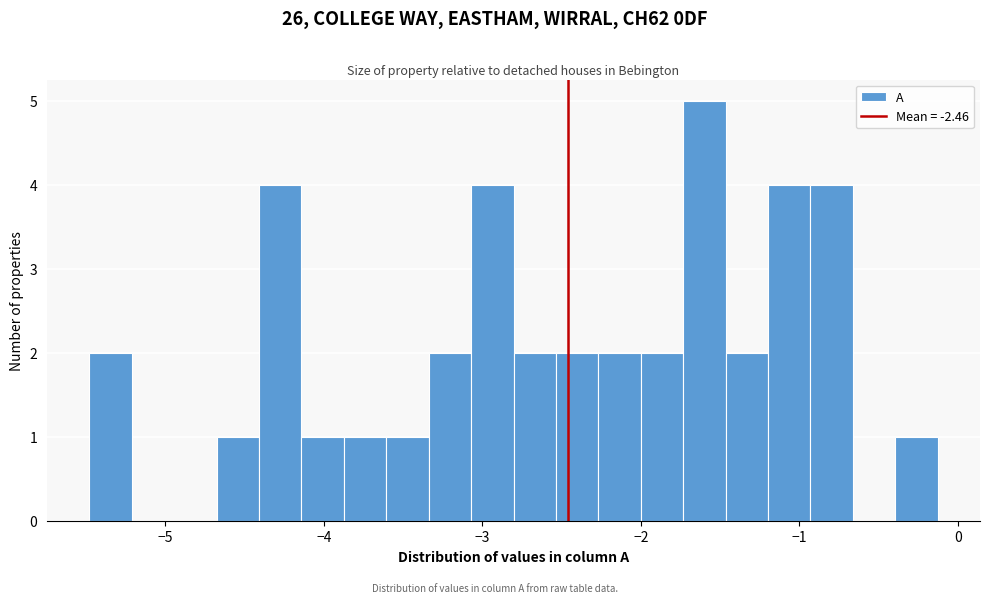

Around what value on the x-axis is the tallest bar? Give the approximate position of its centre, as read against the axis.

-1.6